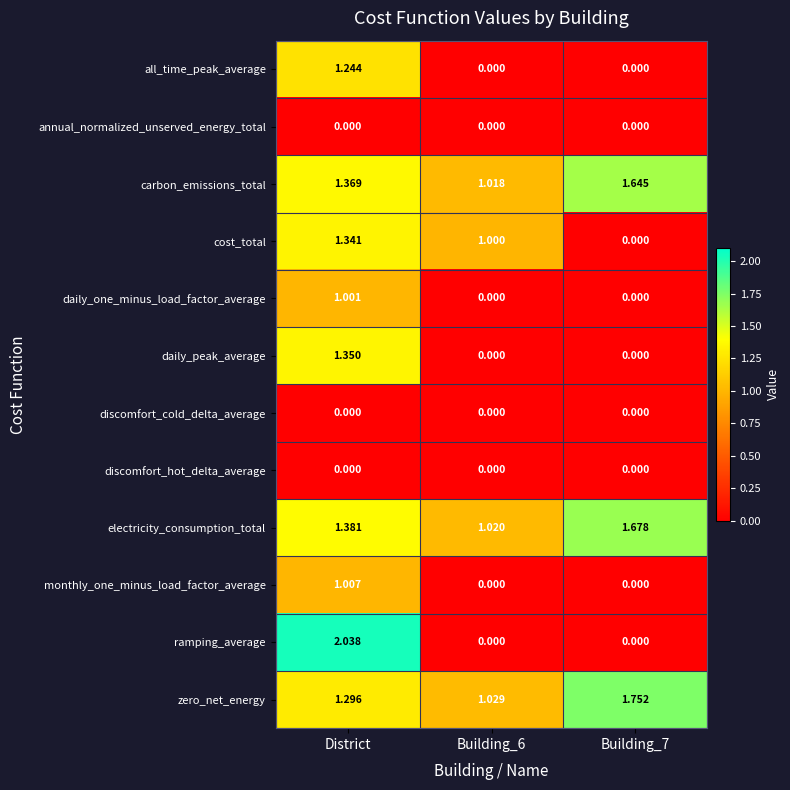

What is the total value across all series at District?

12.0